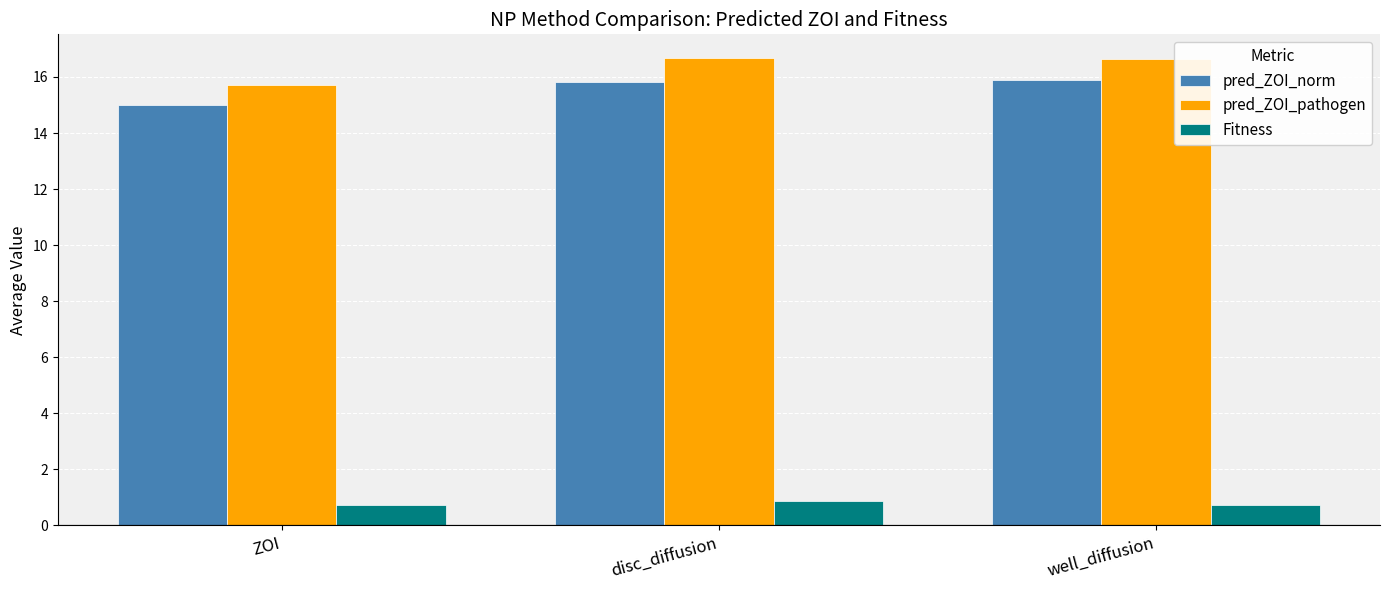

What is the difference between the maximum and minimum values in the Fitness series?

0.2